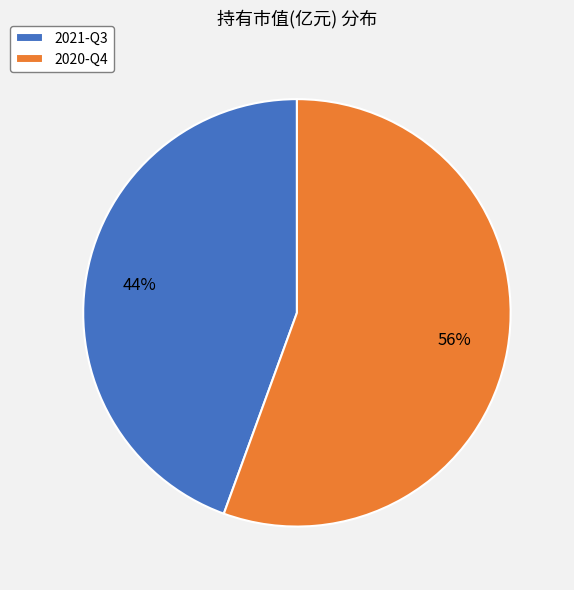

To the nearest percent, what is the average slice percentage?

50%